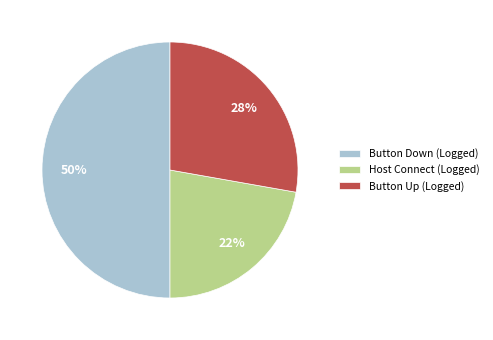

To the nearest percent, what percentage of the pie is Button Down (Logged)?

50%